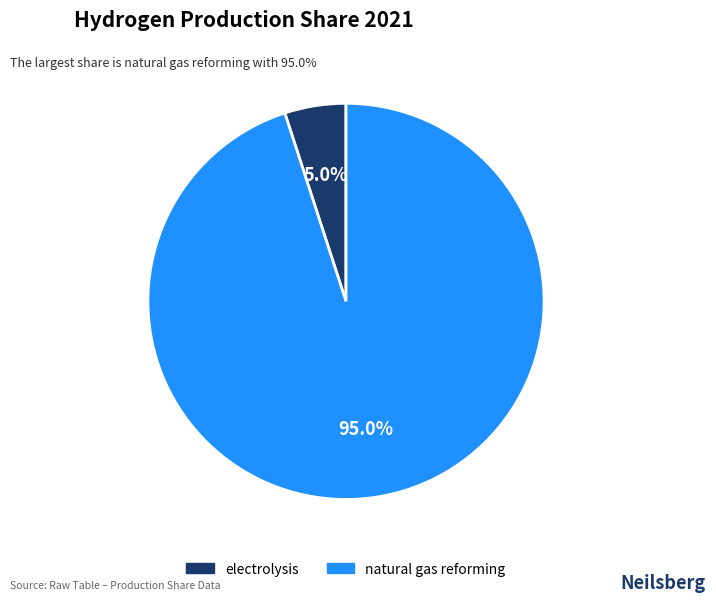

To the nearest percent, what is the average slice percentage?

50%